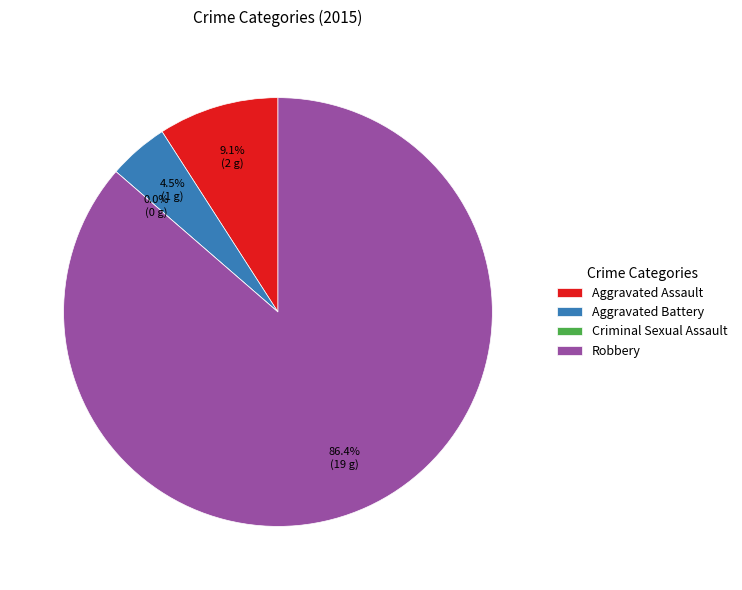

True or false: Robbery accounts for 86% of the total.

True